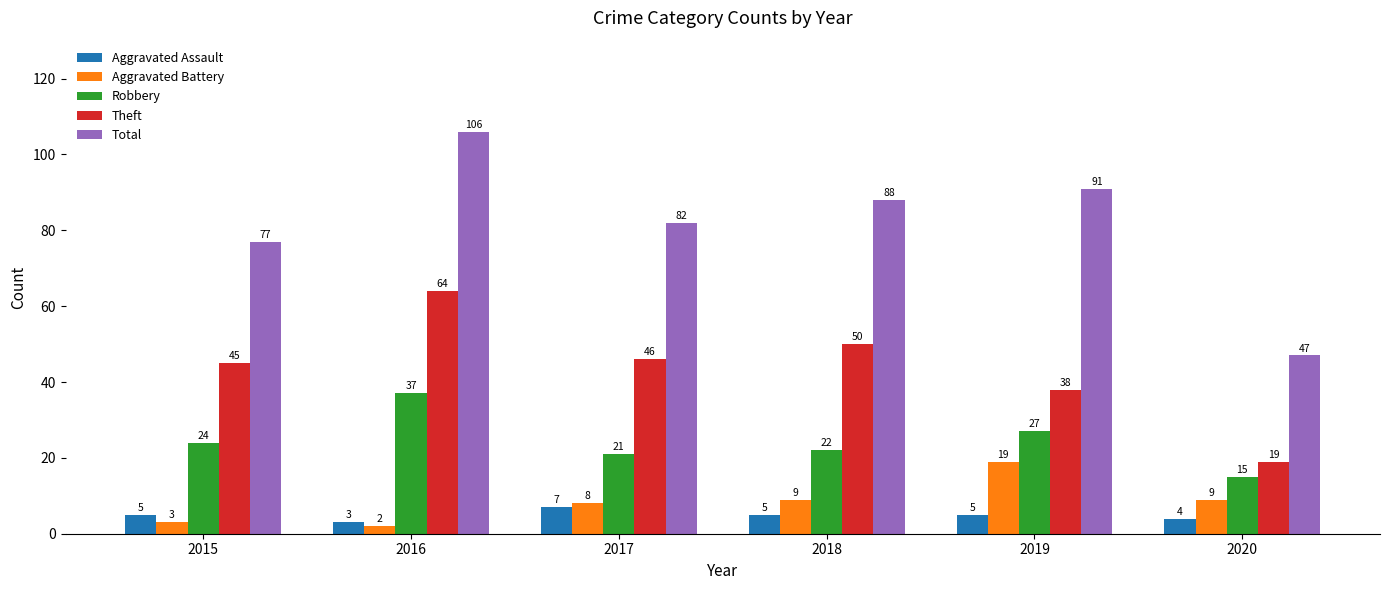

What is the total value across all series at 2018?

174